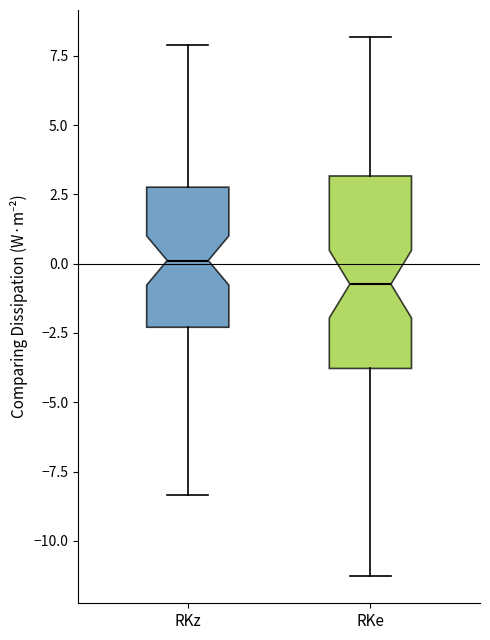

Comparing the boxes themselves (not the whiskers), which one is the tallest?

RKe